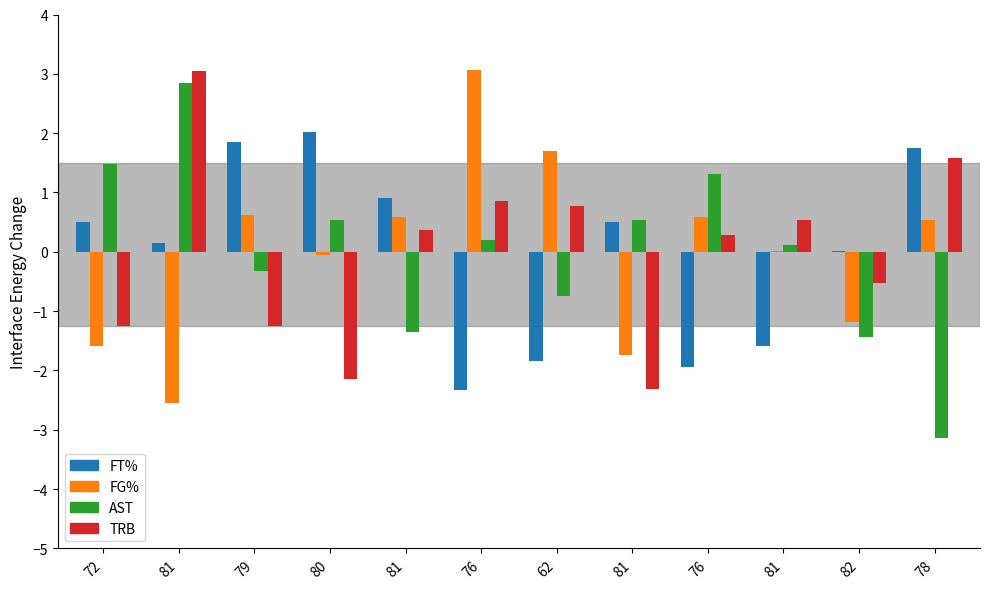

Between 78 and 81, which is larger?

78